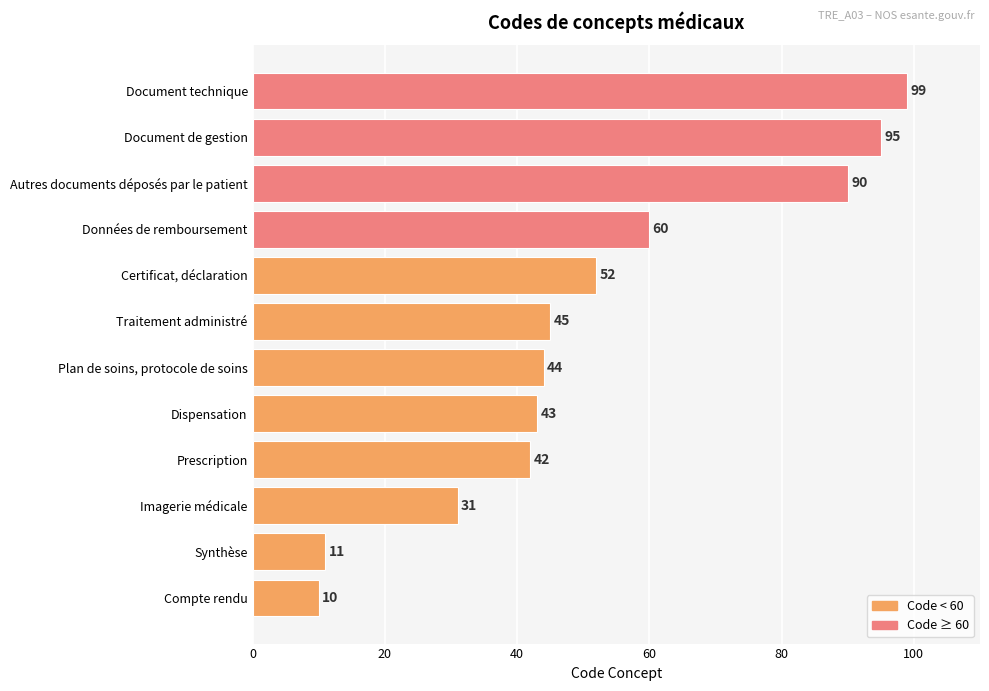

What is the maximum value shown in the chart?

99